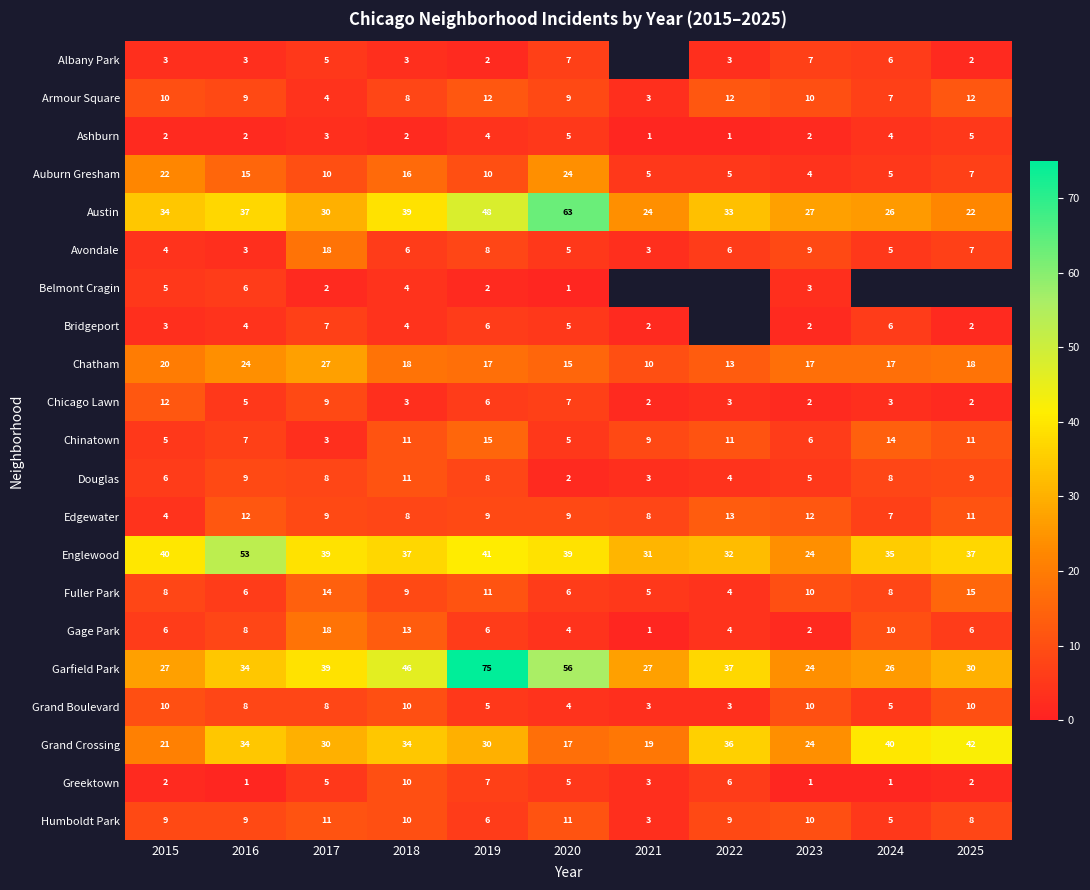

At which label does Avondale first exceed 6?

2017